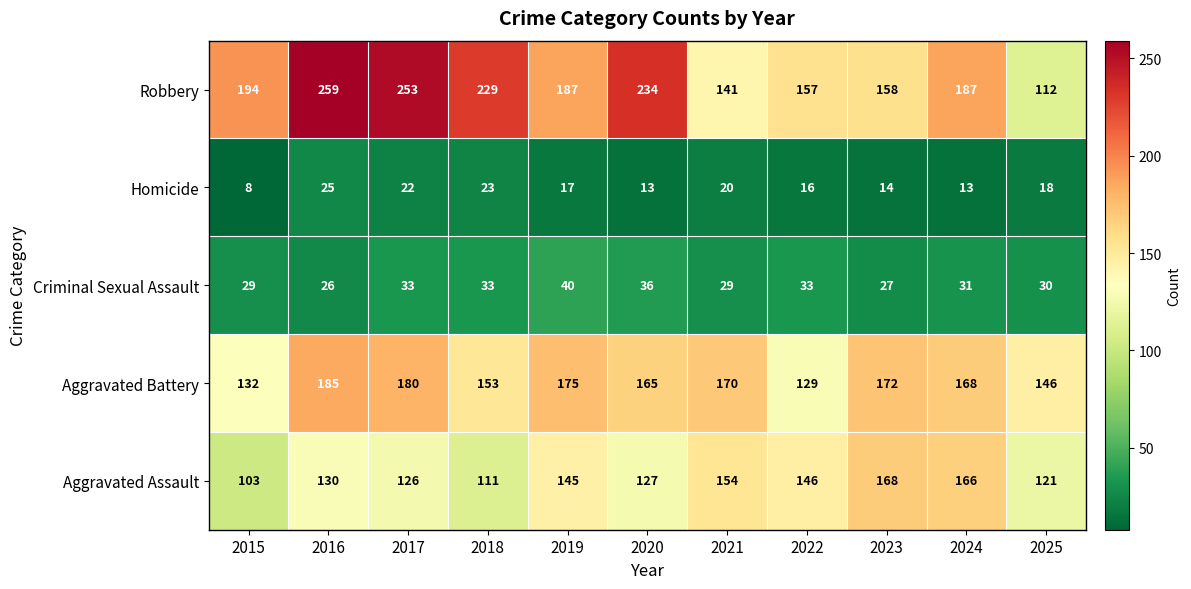

At 2025, list the series in order from largest to smallest.

Aggravated Battery, Aggravated Assault, Robbery, Criminal Sexual Assault, Homicide